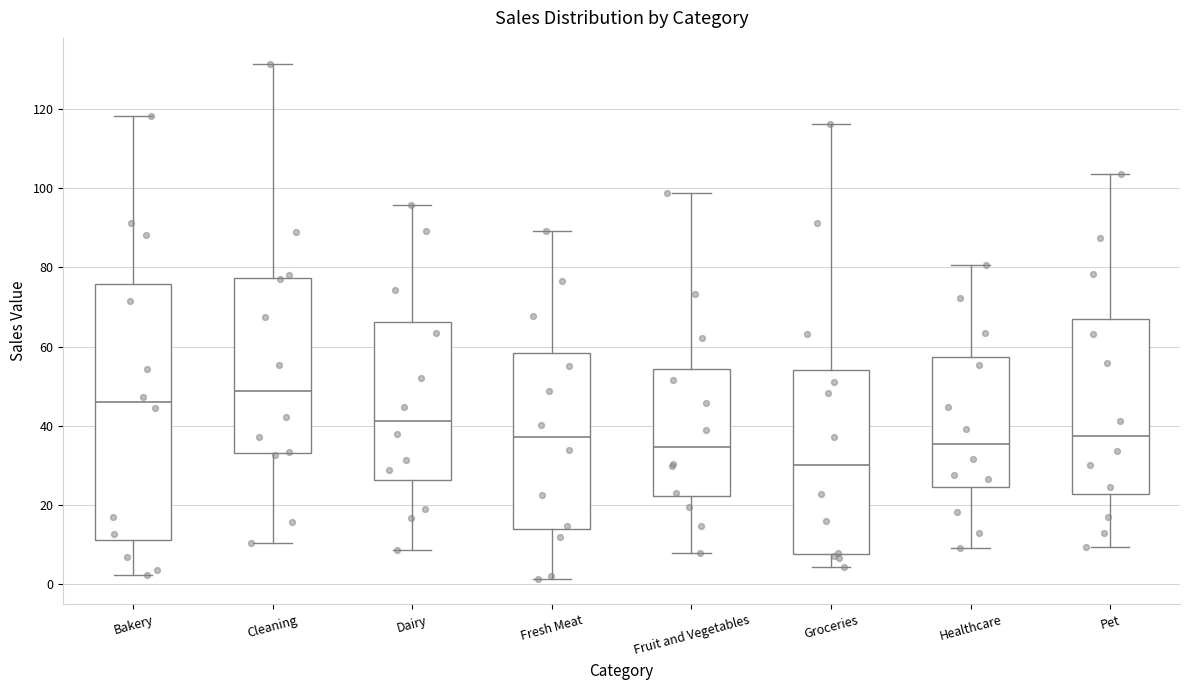

Comparing the boxes themselves (not the whiskers), which one is the tallest?

Bakery